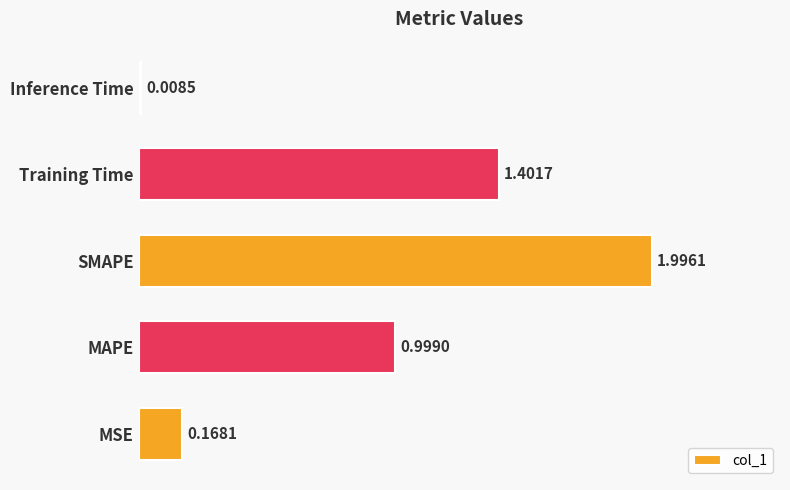

What is the average value?

0.9